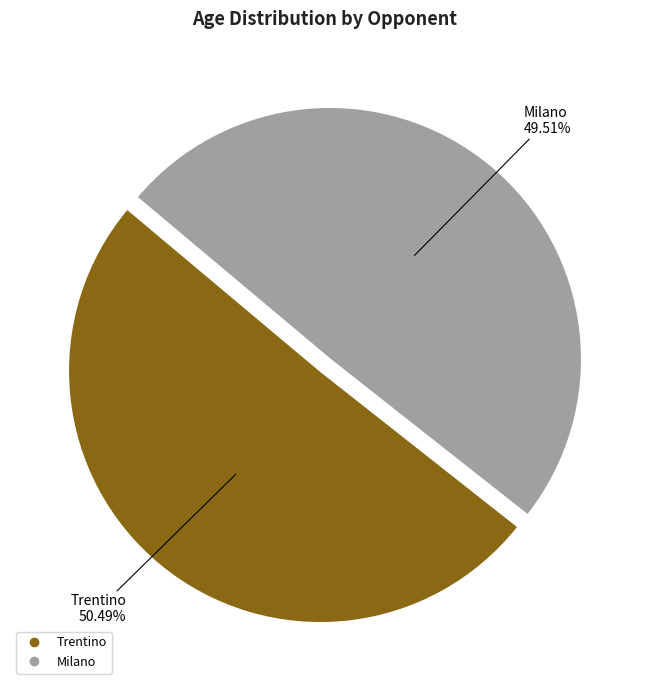

What is the ratio of the value at Milano to the value at Trentino?

1.0